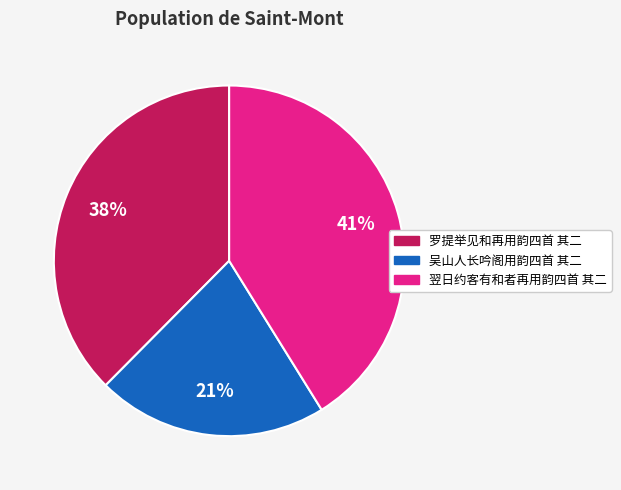

Which category has the biggest portion of the pie?

翌日约客有和者再用韵四首 其二